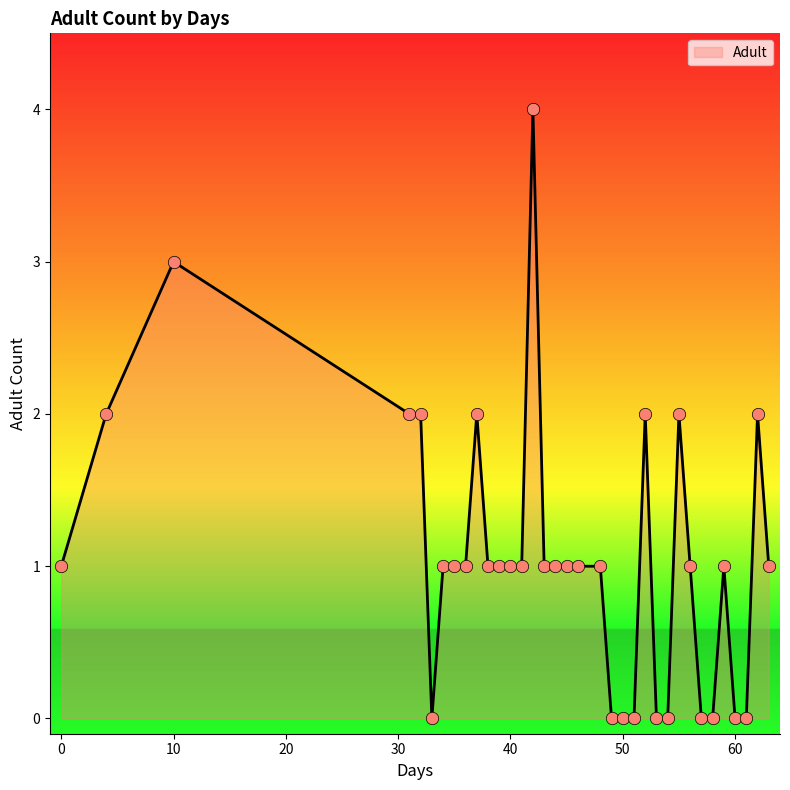

What is the greatest value displayed?

4